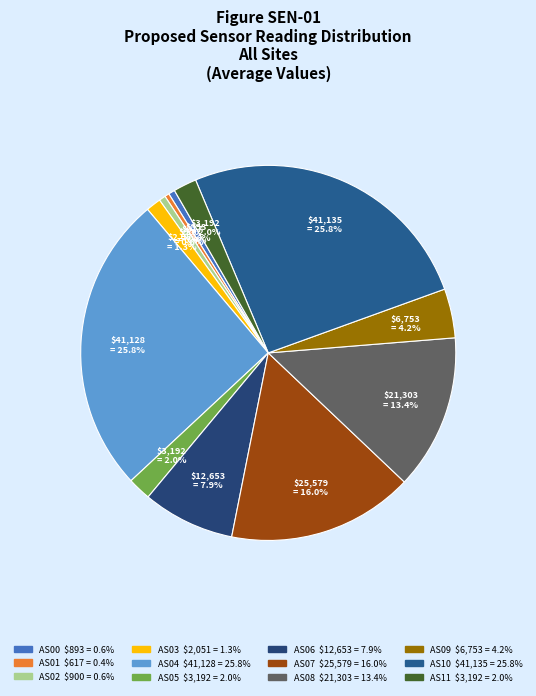

Count the number of slices in the pie.

12